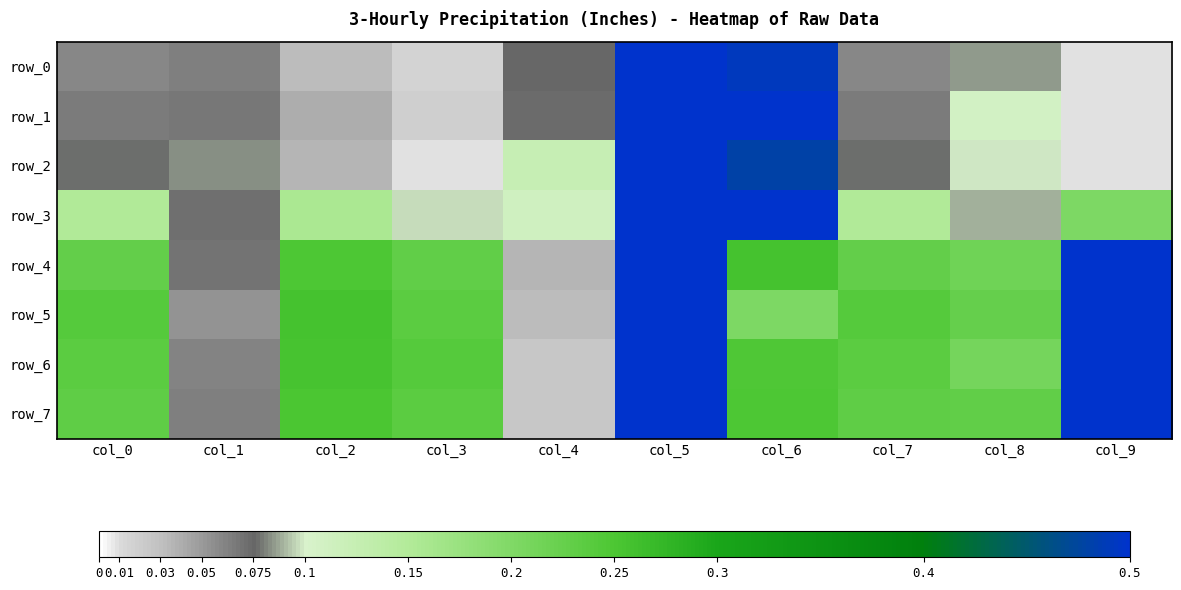

What is the difference between the row_7 values at col_2 and col_1?

0.2